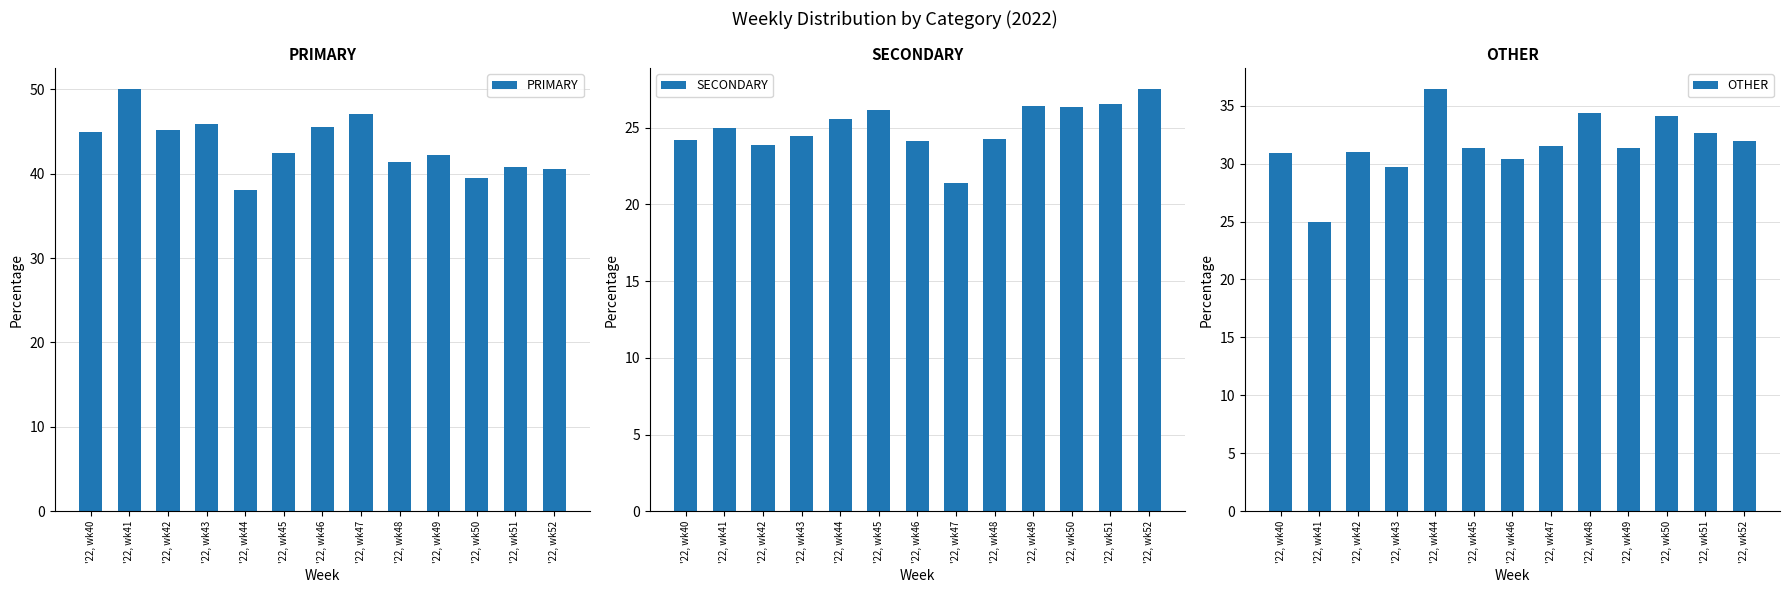

The value of OTHER at '22, wk44 is 36.4. True or false?

True